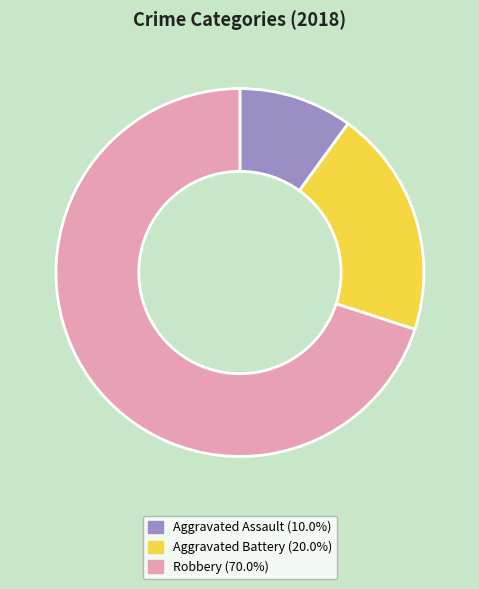

The Robbery slice represents 45% of the pie. True or false?

False